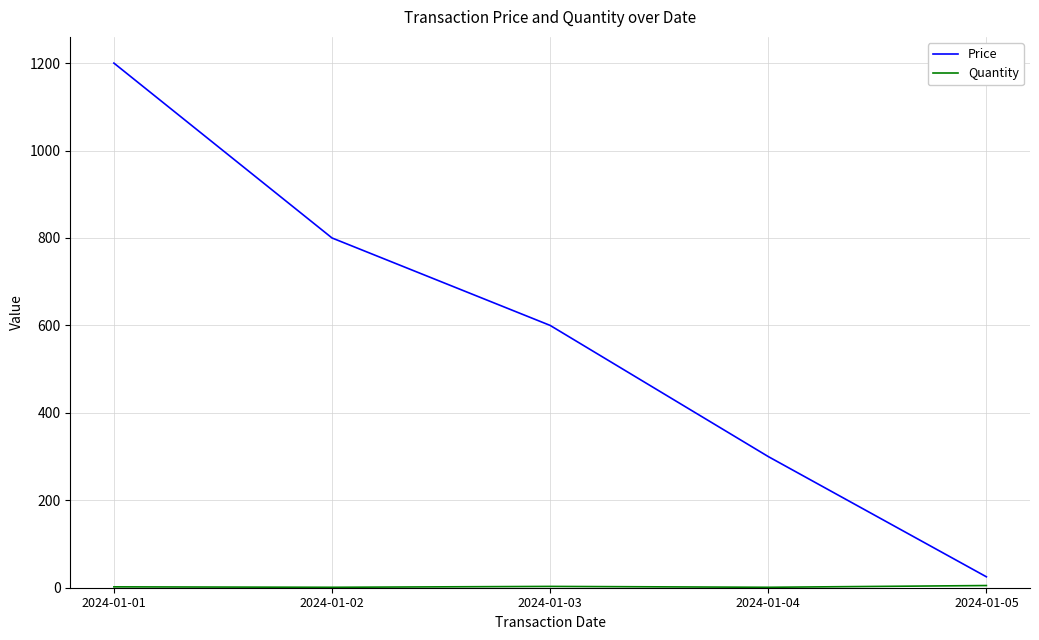

At which category does the chart reach its peak across all series?

2024-01-01